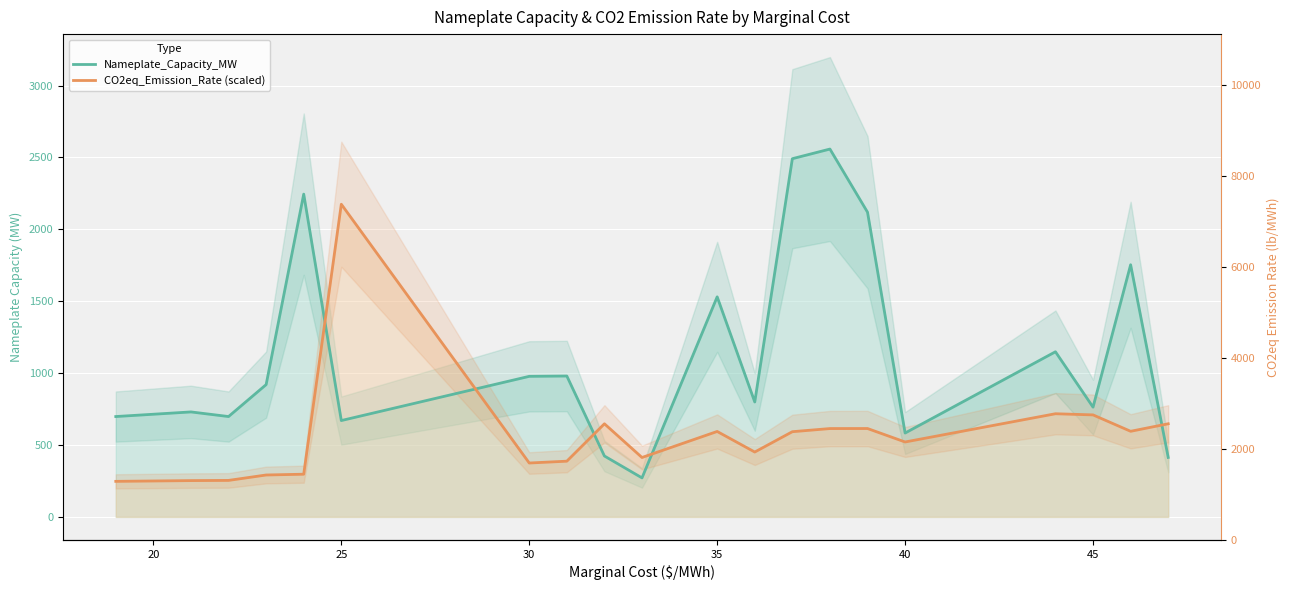

What is the highest value of the CO2eq_Emission_Rate (scaled) series?

2174.5